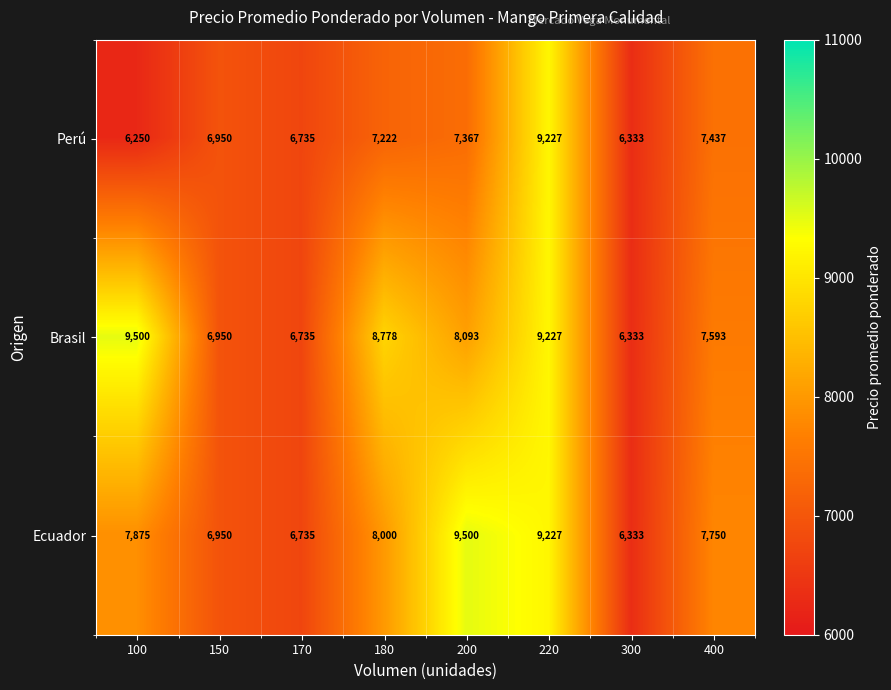

True or false: Brasil has a value of 6735 at 170.

True